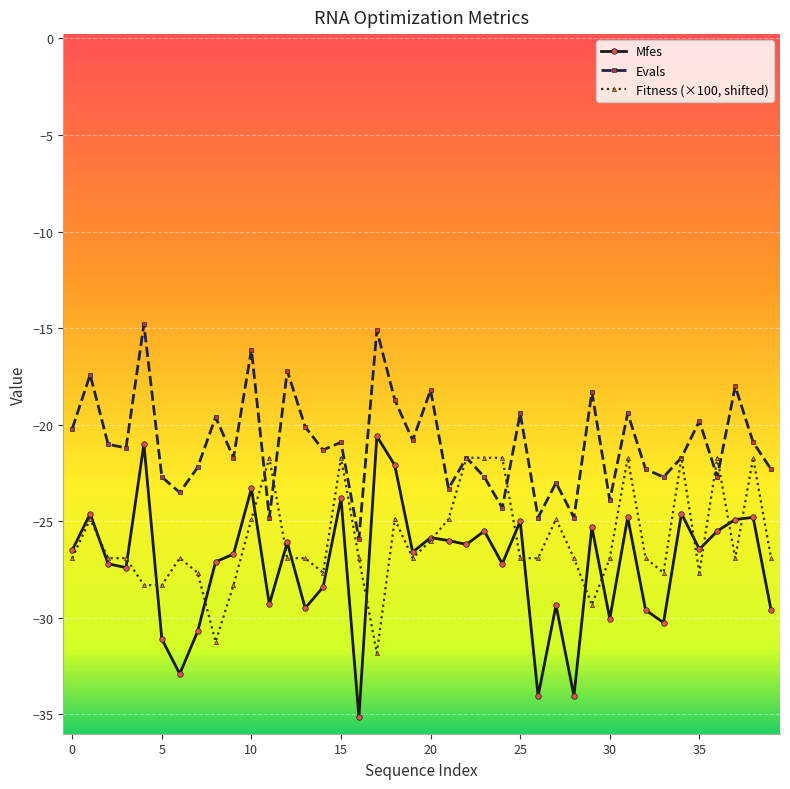

What is the minimum value shown in the chart?

-35.1